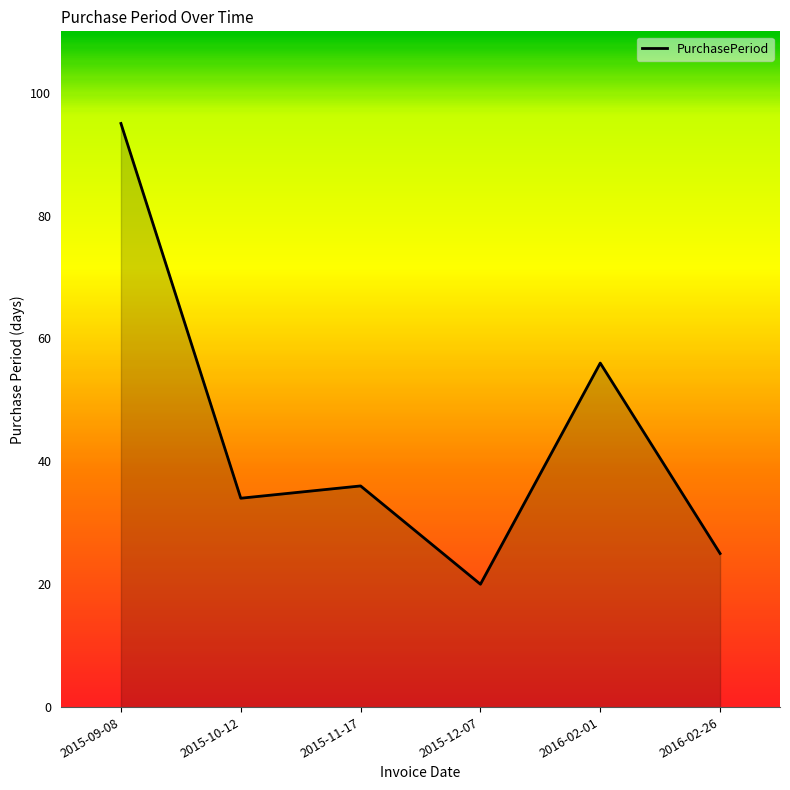

The value at 2016-02-01 is 56. True or false?

True